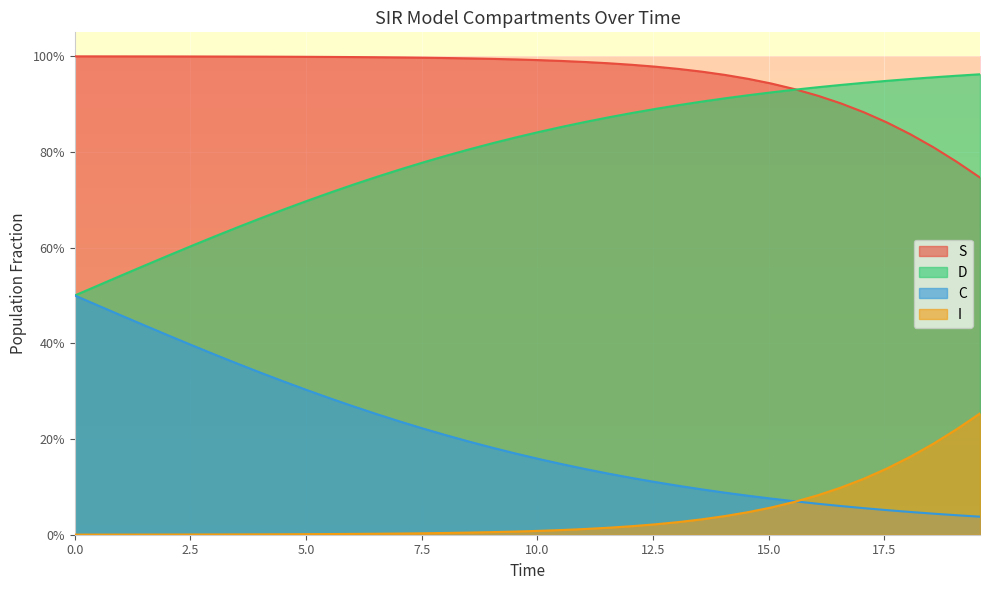

True or false: D and I cross at least once.

False